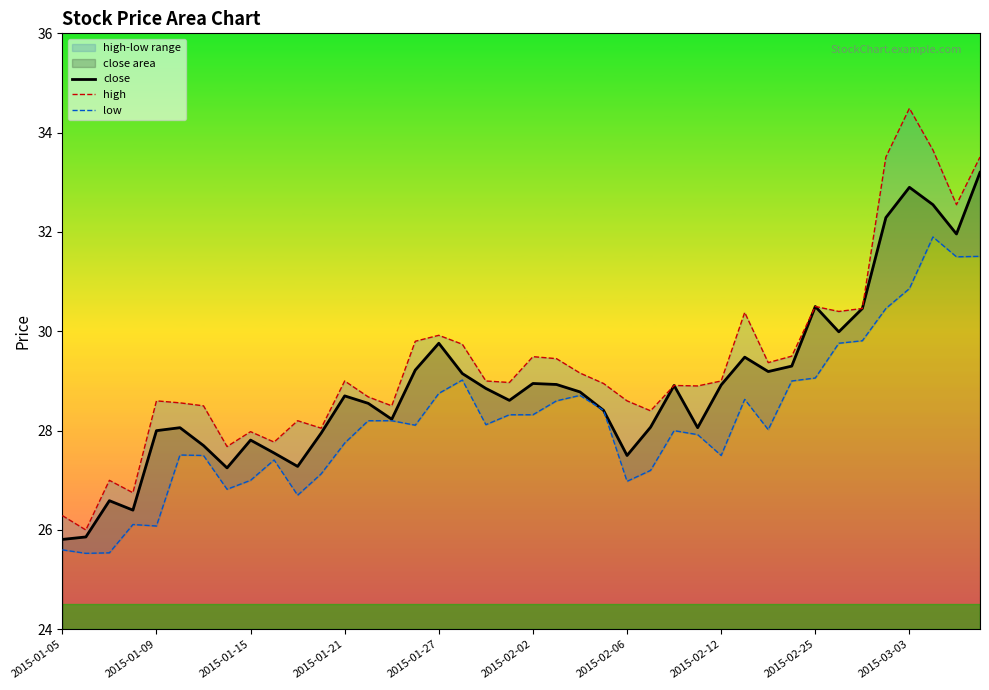

Which series has the largest total across all categories?

high